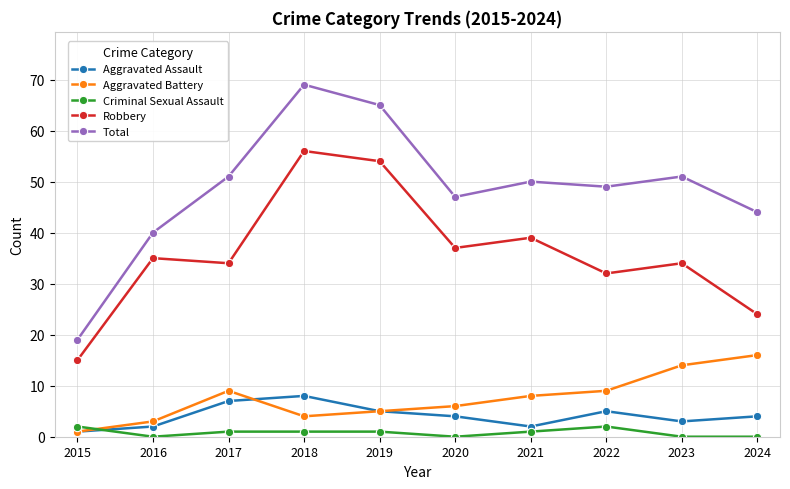

Rank the series by their maximum value, from lowest to highest.

Criminal Sexual Assault, Aggravated Assault, Aggravated Battery, Robbery, Total